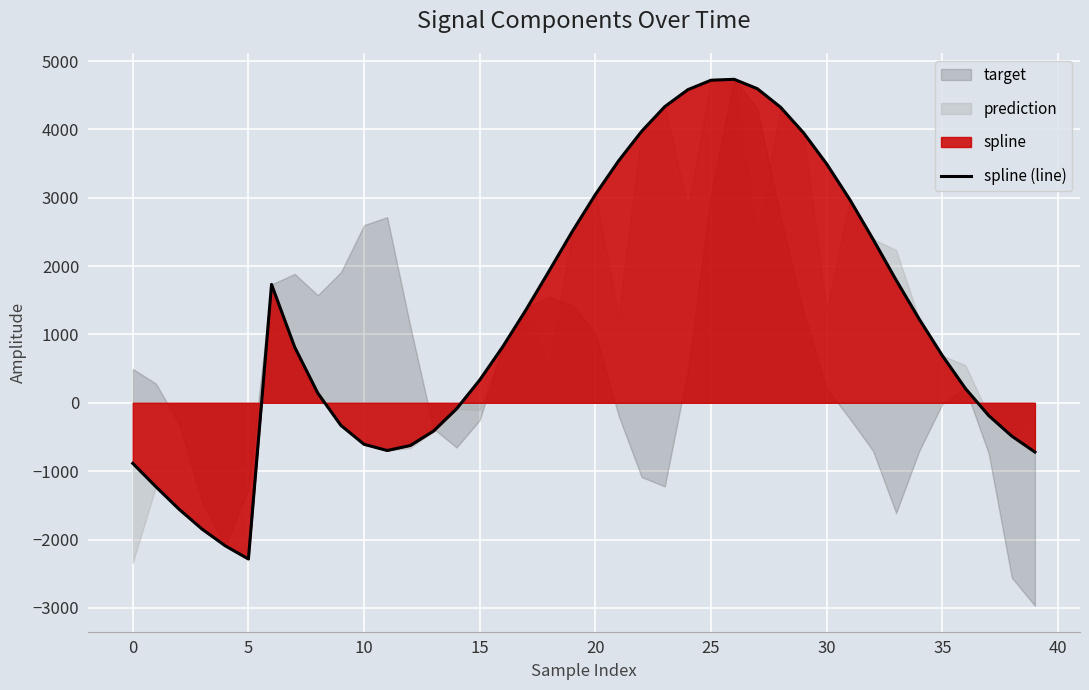

What is the maximum value for spline (line)?

4732.2